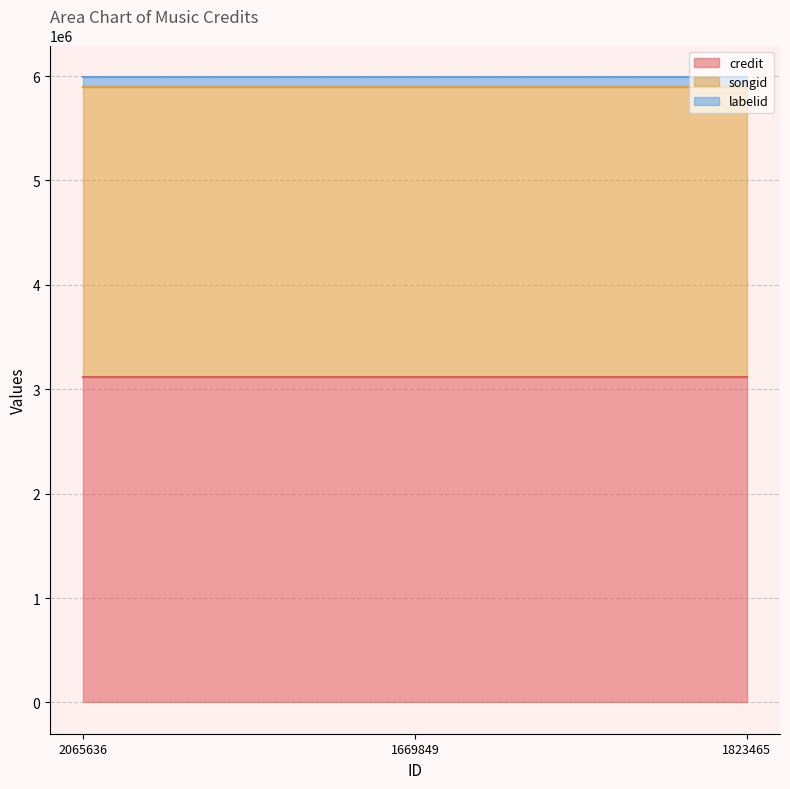

Is it true that labelid equals 153033 at 1823465?

False